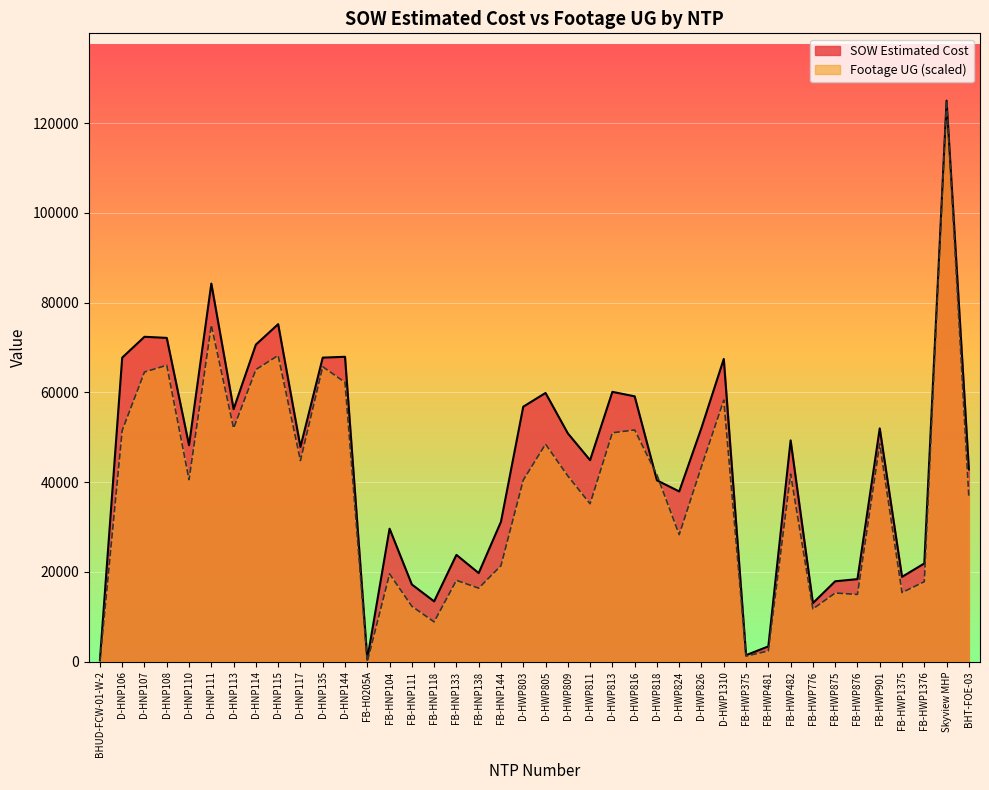

How many interior local valleys does the Footage UG series have?

12